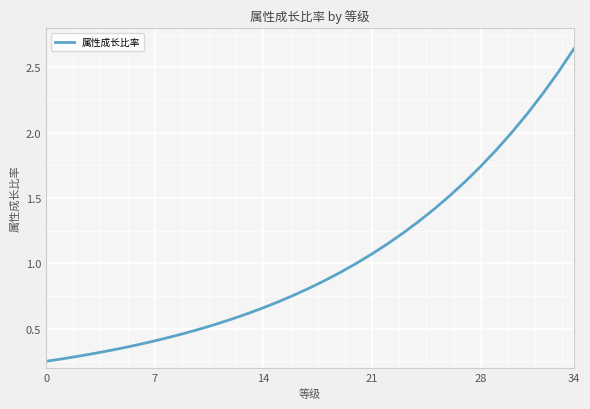

Does the chart display data point markers on the line(s)?

No